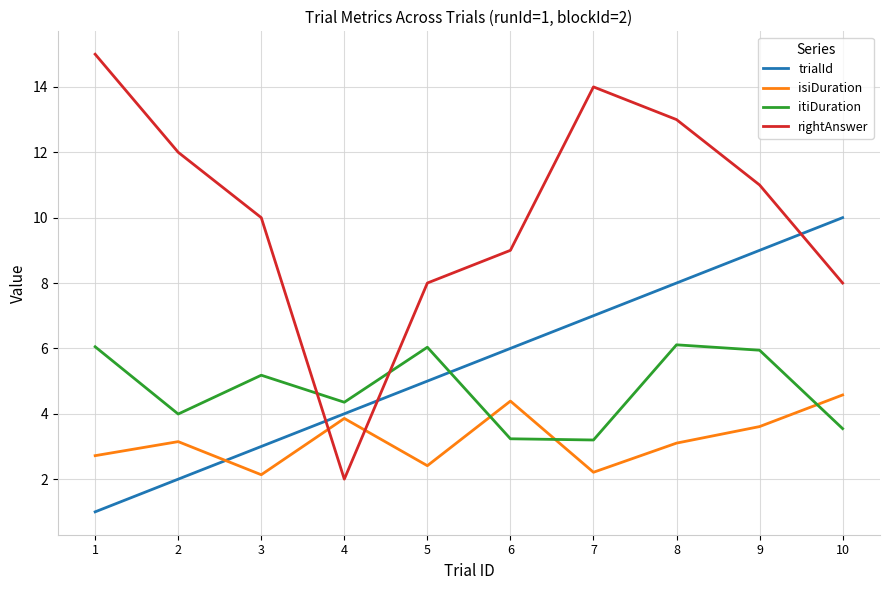

What is the difference between the maximum and minimum values in the trialId series?

9.0